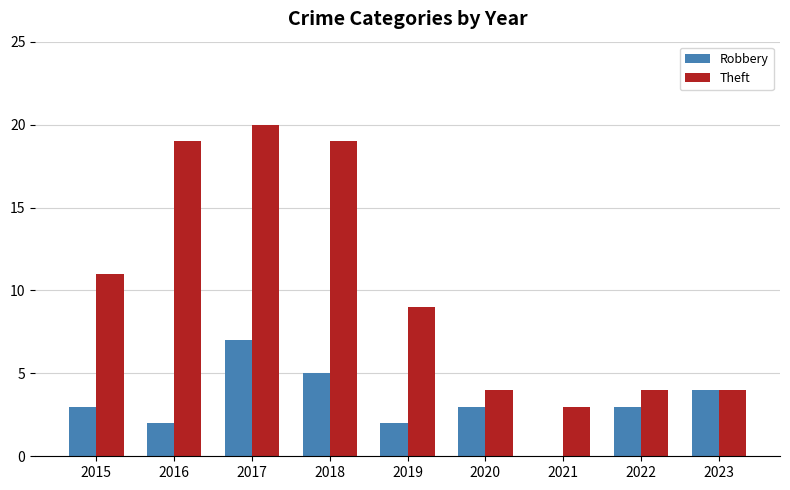

At which category is the sum across all series the highest?

2017